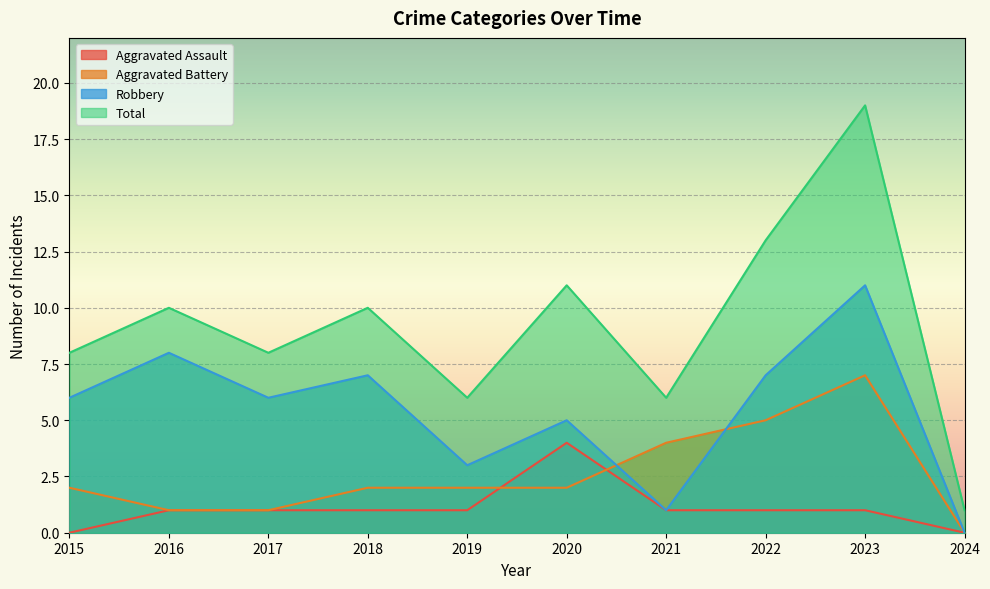

How many data points in Total are above 10?

3